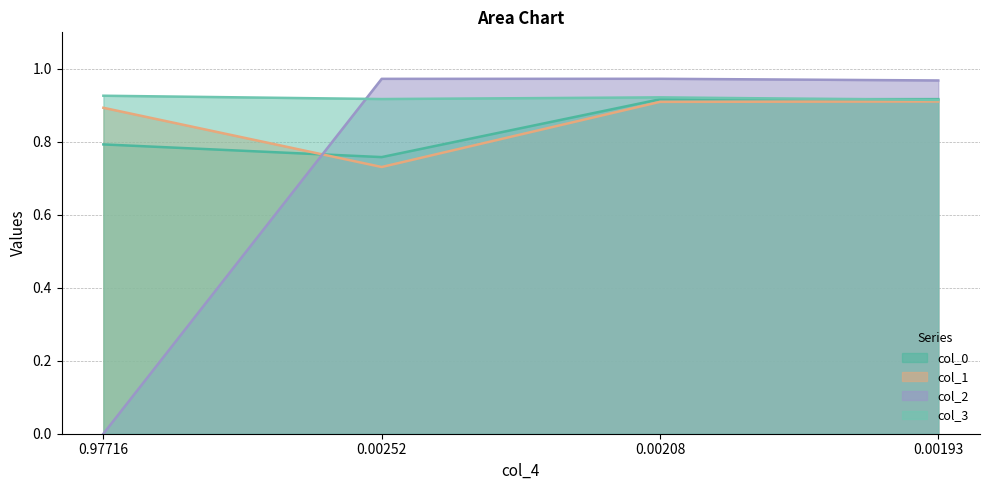

Which series changed the most between 0.00208 and 0.00193?

col_3